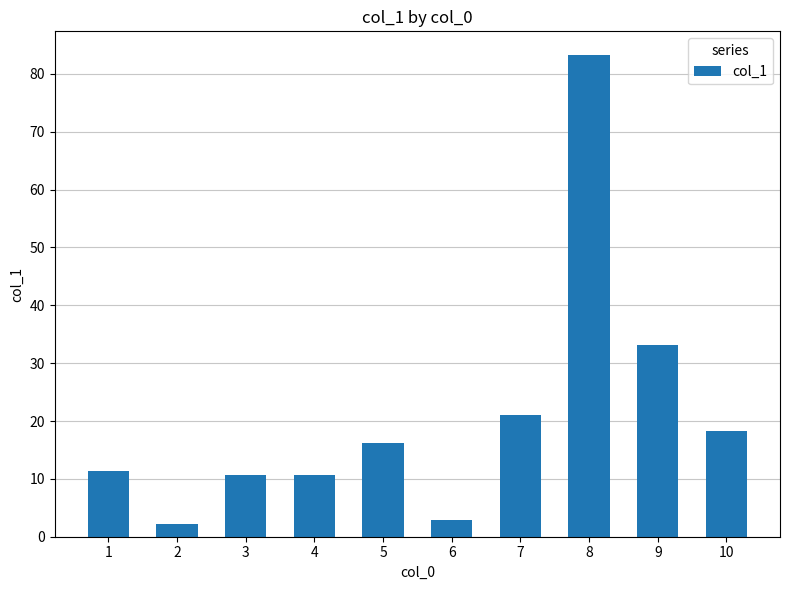

What is the difference between the values at 1 and 4?

0.7